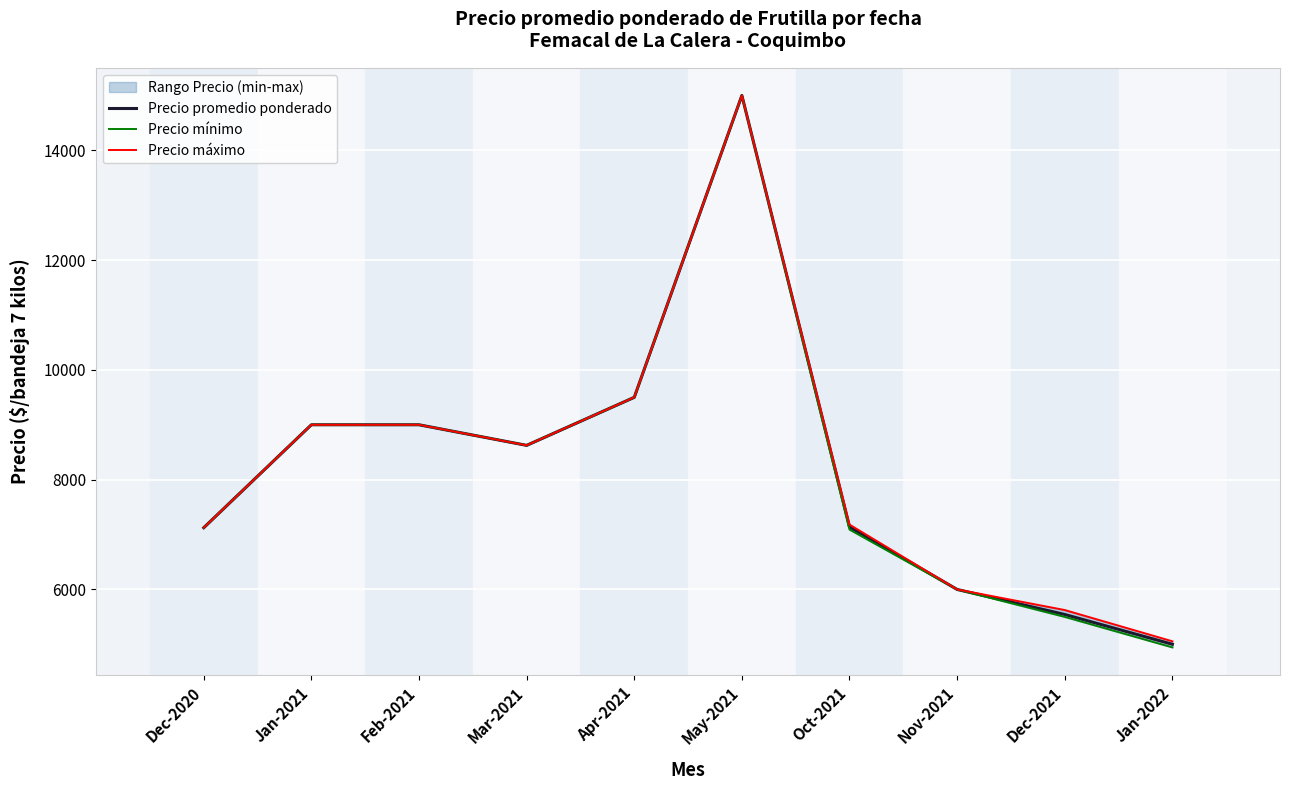

What is the label of the 3rd point from the right?

Nov-2021